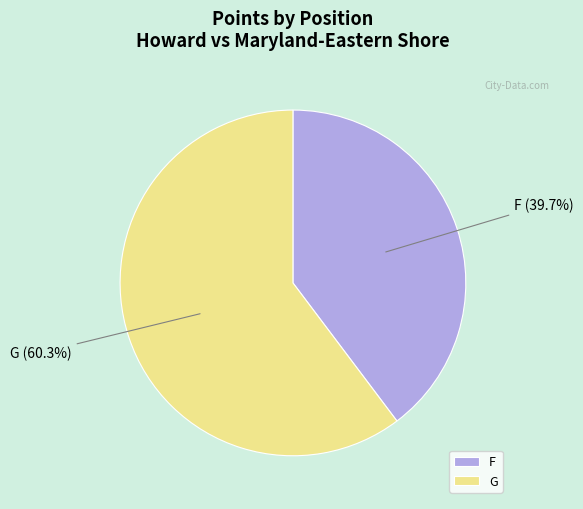

Approximately how many times larger is the value at G compared to F?

1.5